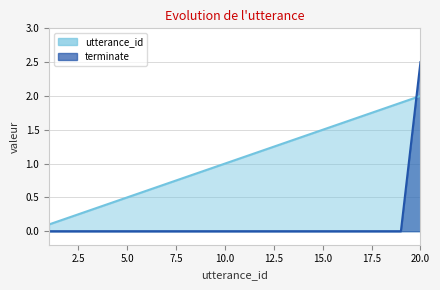

What is the average value of the utterance_id series?

1.1